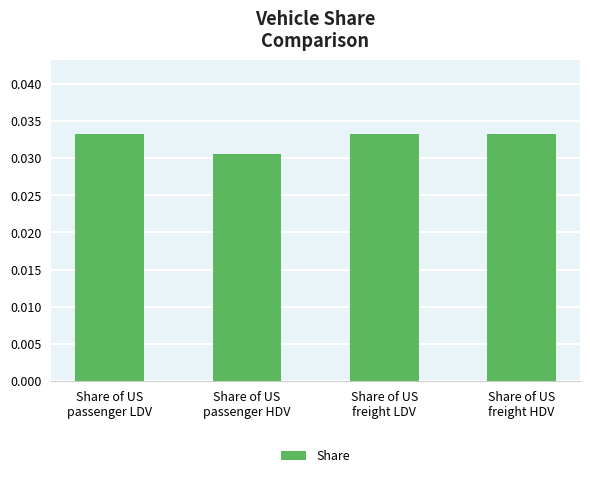

Count the values in the range 0 to 1.

4